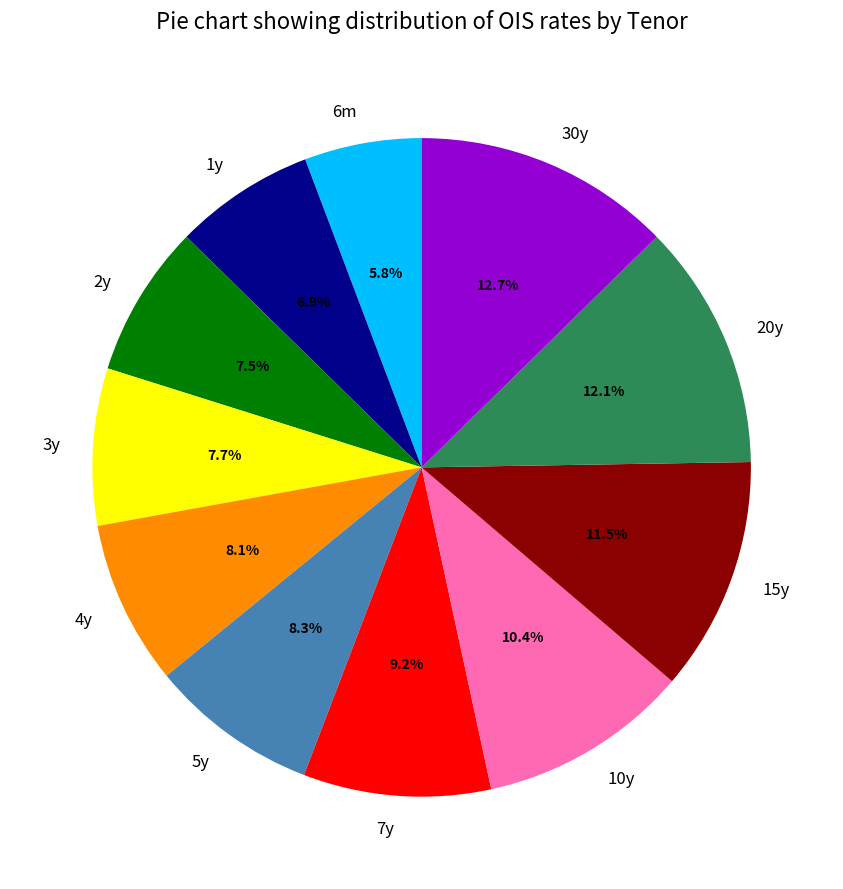

How much of the chart is everything except 15y?

88.5%